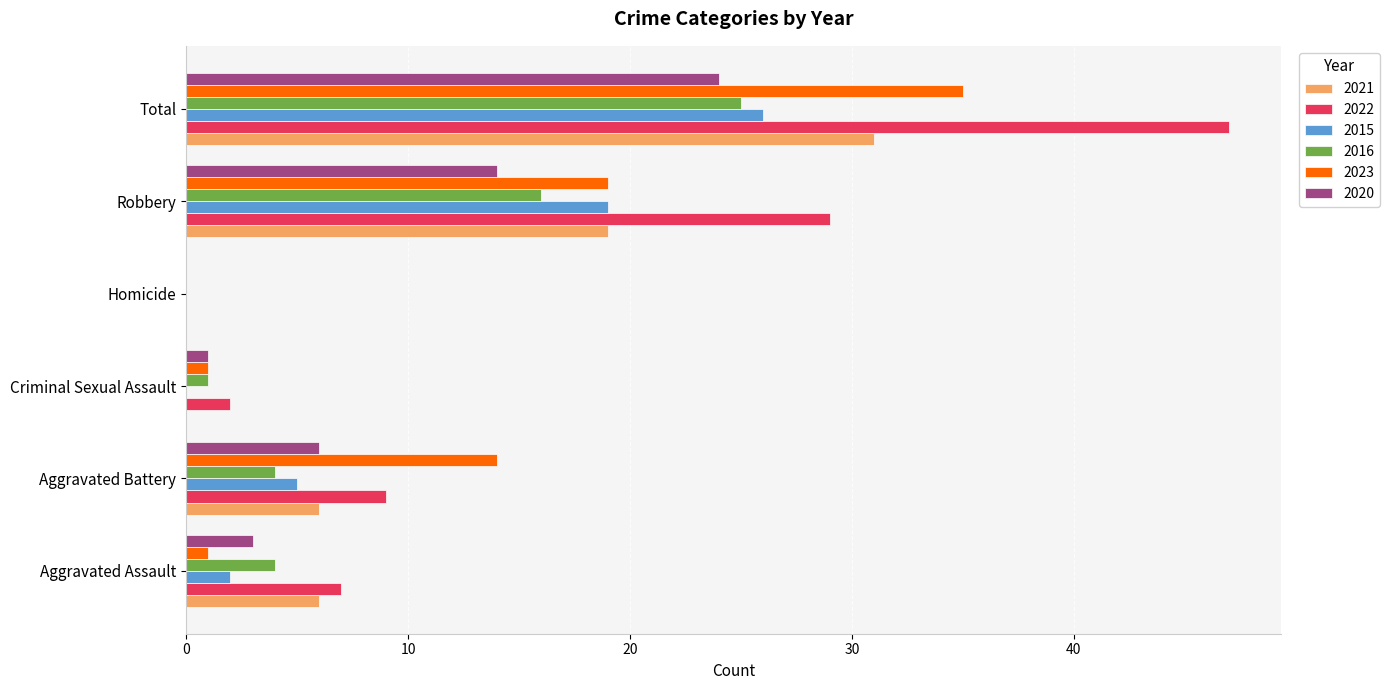

Which series has the largest total across all categories?

2022